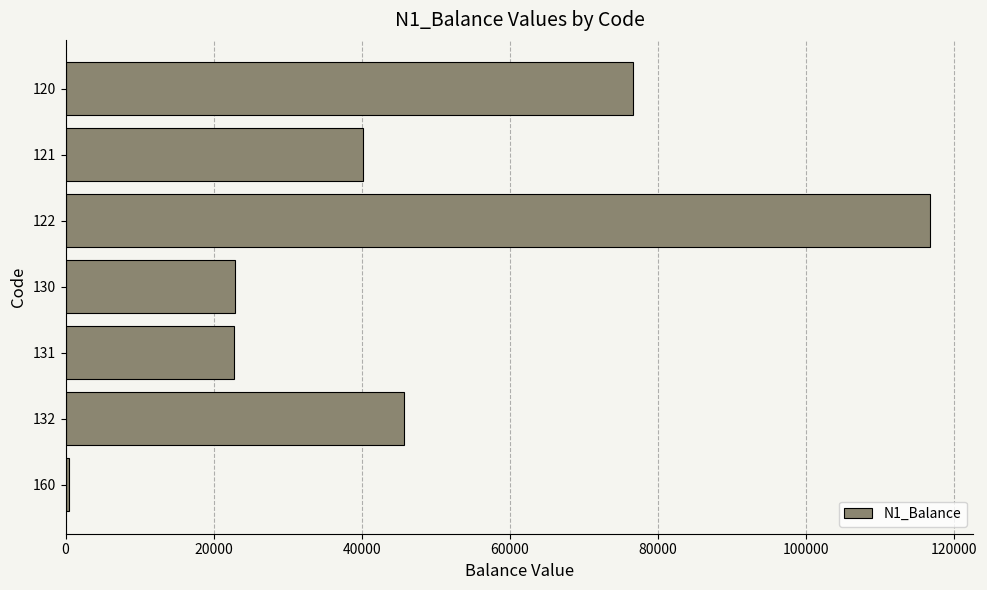

How many series are shown in this chart?

1